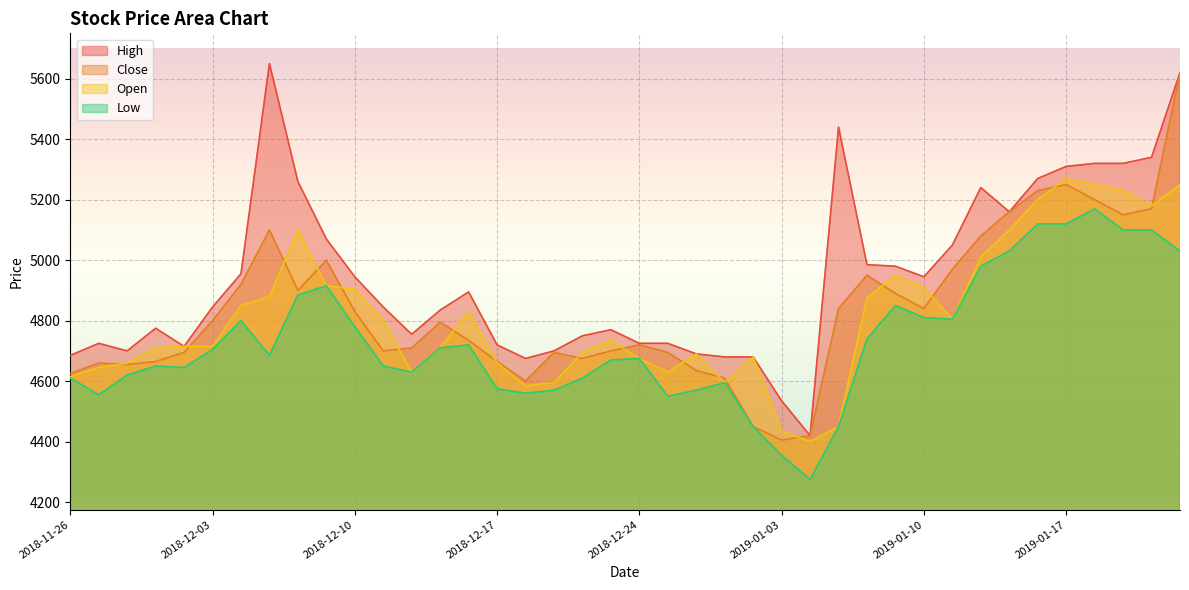

How many data points in Low are less than 4685?

20